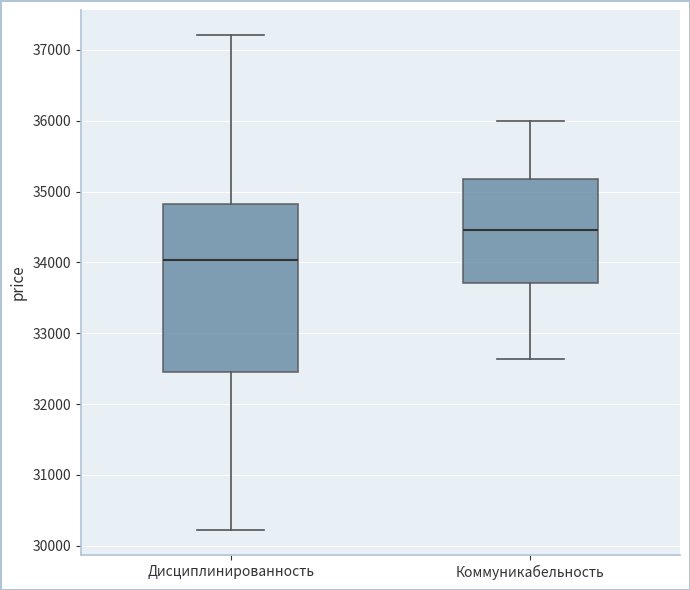

Where does the median line of the box for Коммуникабельность sit on the y-axis? The values are not printed on the chart, so give them approximately, as read against the axis.

34500